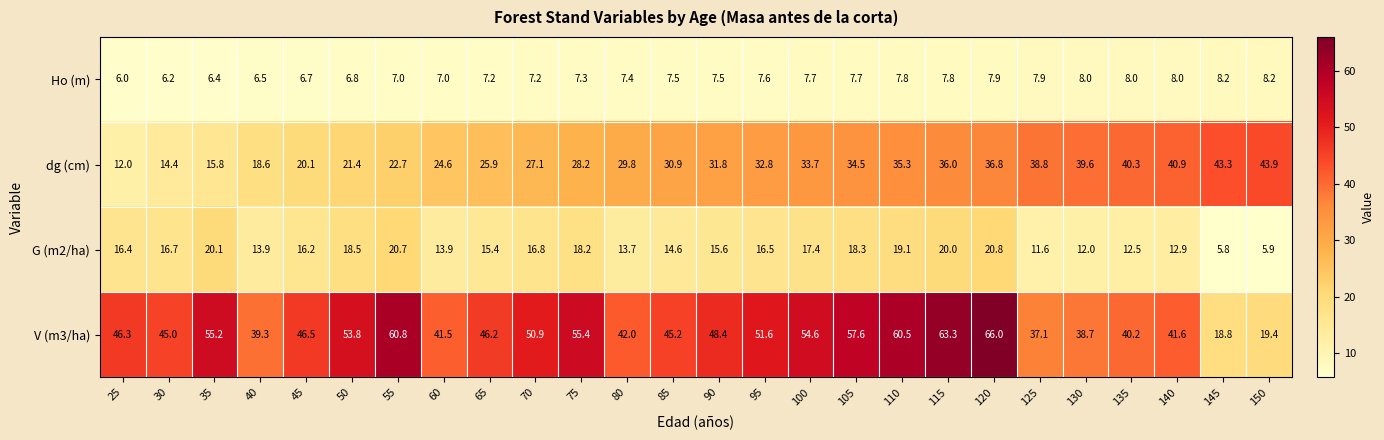

Is the value of Ho (m) at 50 greater than the value of G (m2/ha) at 120?

No